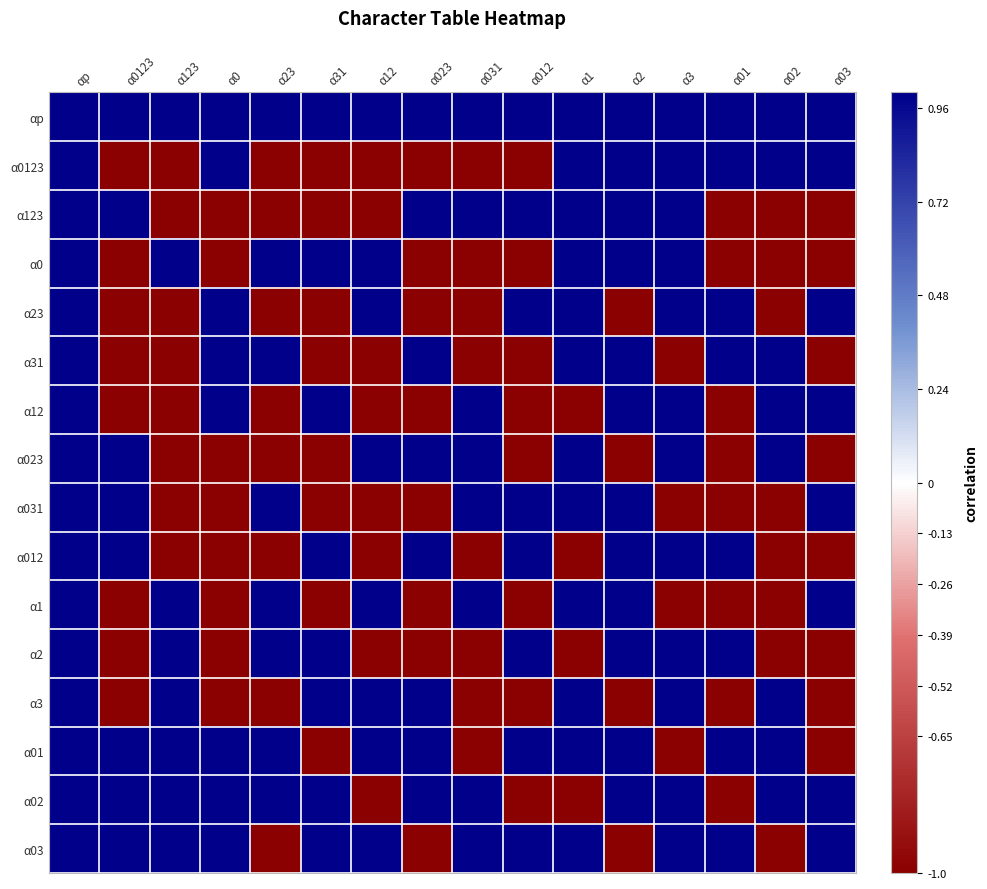

Reading left to right, transcribe all the data shown in this chart.

αp: αp=1	α0123=1	α123=1	α0=1	α23=1	α31=1	α12=1	α023=1	α031=1	α012=1	α1=1	α2=1	α3=1	α01=1	α02=1	α03=1
α0123: αp=1	α0123=-1	α123=-1	α0=1	α23=-1	α31=-1	α12=-1	α023=-1	α031=-1	α012=-1	α1=1	α2=1	α3=1	α01=1	α02=1	α03=1
α123: αp=1	α0123=1	α123=-1	α0=-1	α23=-1	α31=-1	α12=-1	α023=1	α031=1	α012=1	α1=1	α2=1	α3=1	α01=-1	α02=-1	α03=-1
α0: αp=1	α0123=-1	α123=1	α0=-1	α23=1	α31=1	α12=1	α023=-1	α031=-1	α012=-1	α1=1	α2=1	α3=1	α01=-1	α02=-1	α03=-1
α23: αp=1	α0123=-1	α123=-1	α0=1	α23=-1	α31=-1	α12=1	α023=-1	α031=-1	α012=1	α1=1	α2=-1	α3=1	α01=1	α02=-1	α03=1
α31: αp=1	α0123=-1	α123=-1	α0=1	α23=1	α31=-1	α12=-1	α023=1	α031=-1	α012=-1	α1=1	α2=1	α3=-1	α01=1	α02=1	α03=-1
α12: αp=1	α0123=-1	α123=-1	α0=1	α23=-1	α31=1	α12=-1	α023=-1	α031=1	α012=-1	α1=-1	α2=1	α3=1	α01=-1	α02=1	α03=1
α023: αp=1	α0123=1	α123=-1	α0=-1	α23=-1	α31=-1	α12=1	α023=1	α031=1	α012=-1	α1=1	α2=-1	α3=1	α01=-1	α02=1	α03=-1
α031: αp=1	α0123=1	α123=-1	α0=-1	α23=1	α31=-1	α12=-1	α023=-1	α031=1	α012=1	α1=1	α2=1	α3=-1	α01=-1	α02=-1	α03=1
α012: αp=1	α0123=1	α123=-1	α0=-1	α23=-1	α31=1	α12=-1	α023=1	α031=-1	α012=1	α1=-1	α2=1	α3=1	α01=1	α02=-1	α03=-1
α1: αp=1	α0123=-1	α123=1	α0=-1	α23=1	α31=-1	α12=1	α023=-1	α031=1	α012=-1	α1=1	α2=1	α3=-1	α01=-1	α02=-1	α03=1
α2: αp=1	α0123=-1	α123=1	α0=-1	α23=1	α31=1	α12=-1	α023=-1	α031=-1	α012=1	α1=-1	α2=1	α3=1	α01=1	α02=-1	α03=-1
α3: αp=1	α0123=-1	α123=1	α0=-1	α23=-1	α31=1	α12=1	α023=1	α031=-1	α012=-1	α1=1	α2=-1	α3=1	α01=-1	α02=1	α03=-1
α01: αp=1	α0123=1	α123=1	α0=1	α23=1	α31=-1	α12=1	α023=1	α031=-1	α012=1	α1=1	α2=1	α3=-1	α01=1	α02=1	α03=-1
α02: αp=1	α0123=1	α123=1	α0=1	α23=1	α31=1	α12=-1	α023=1	α031=1	α012=-1	α1=-1	α2=1	α3=1	α01=-1	α02=1	α03=1
α03: αp=1	α0123=1	α123=1	α0=1	α23=-1	α31=1	α12=1	α023=-1	α031=1	α012=1	α1=1	α2=-1	α3=1	α01=1	α02=-1	α03=1